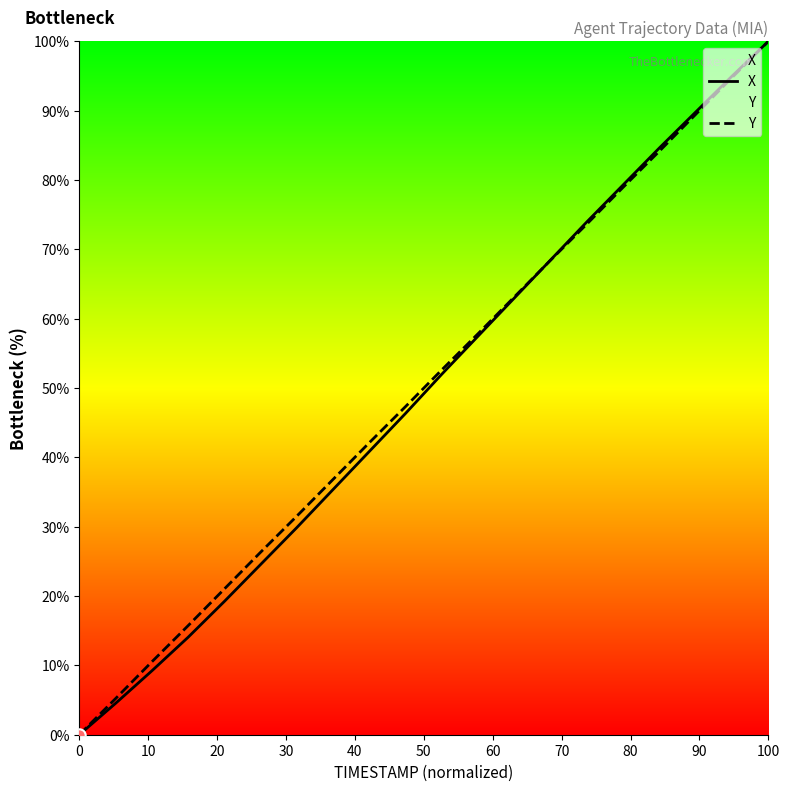

Which series contains the highest Y value?

X